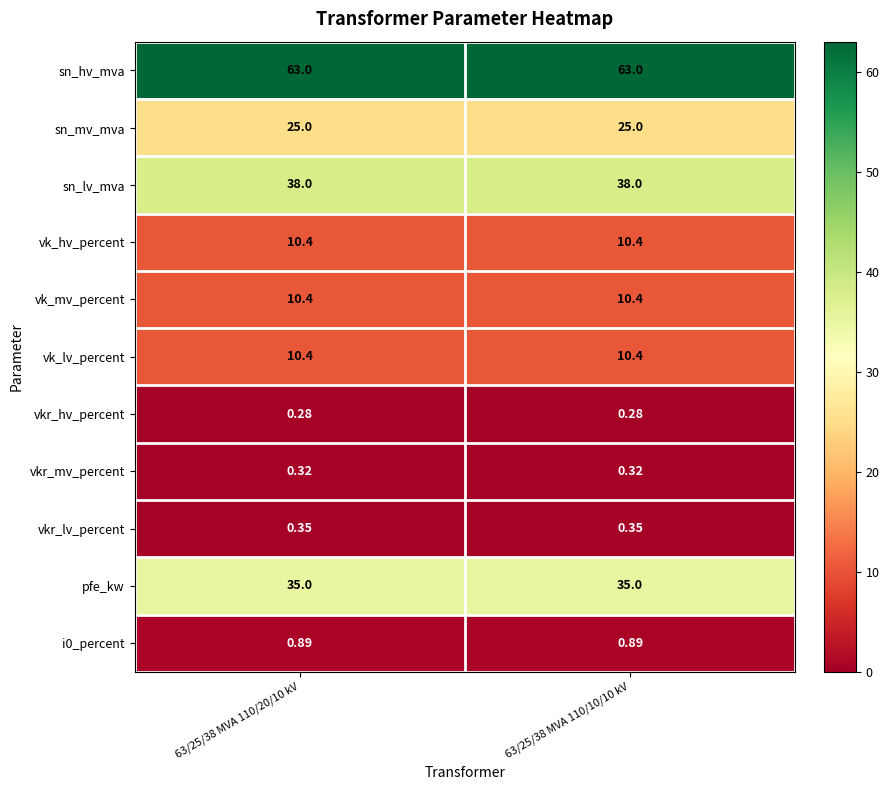

What is the greatest value displayed?

63.0